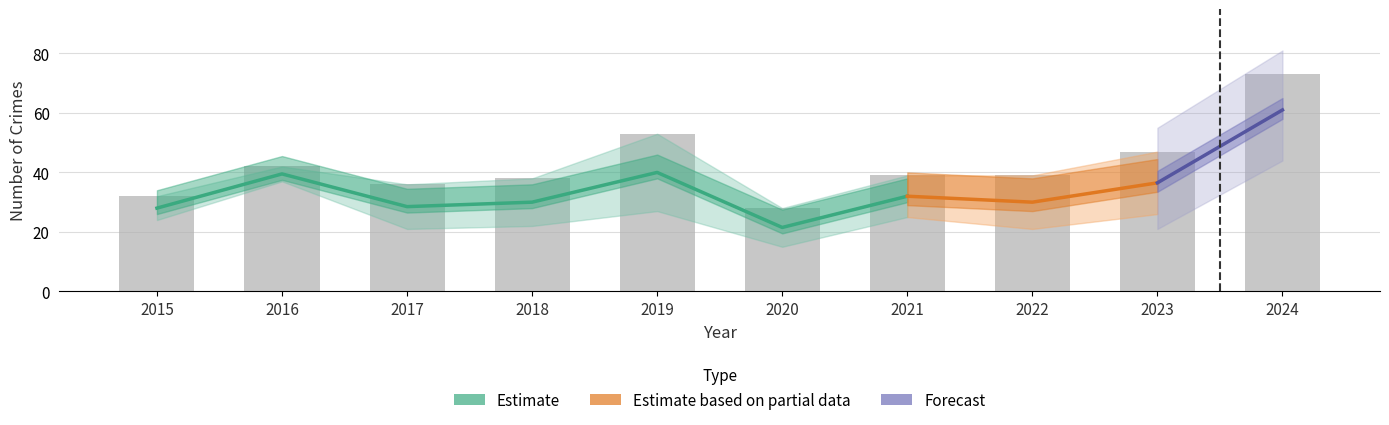

At which category is the sum across all series the highest?

2024